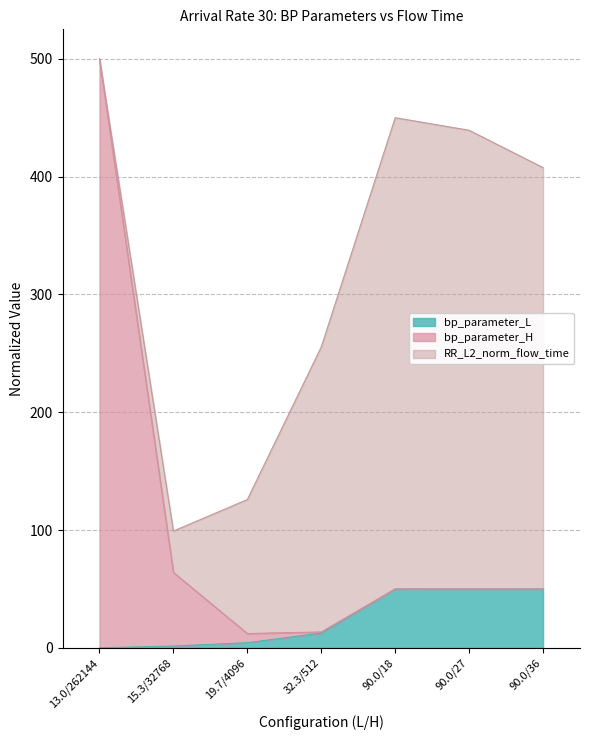

At which category is the sum across all series the highest?

13.0/262144